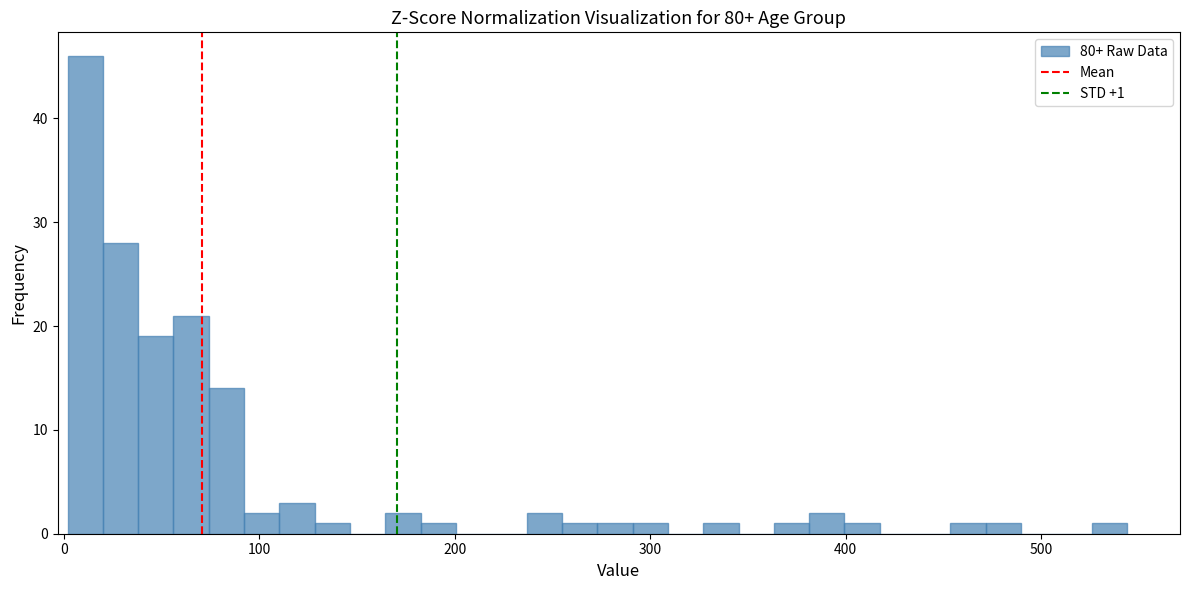

Read against the x-axis, roughly where is the centre of the tallest bar?

10